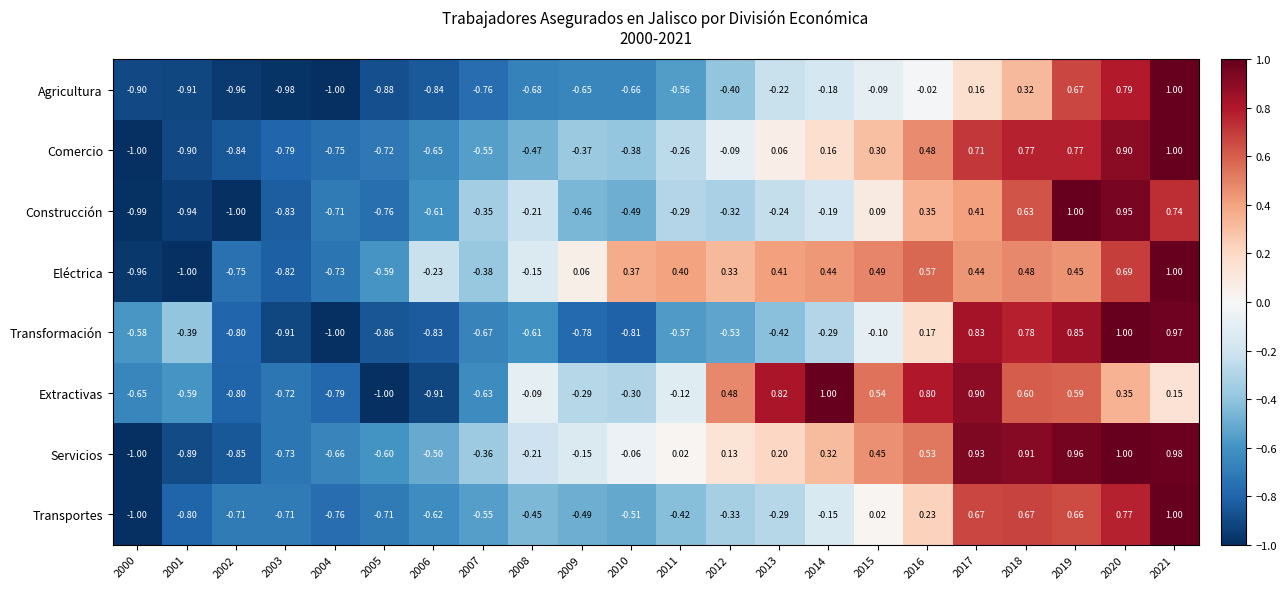

Which series changed the most between 2005 and 2010?

Eléctrica